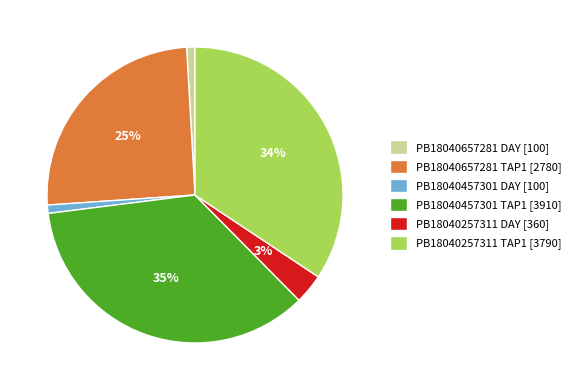

Which has a higher value, PB18040657281 DAY [100] or PB18040657281 TAP1 [2780]?

PB18040657281 TAP1 [2780]